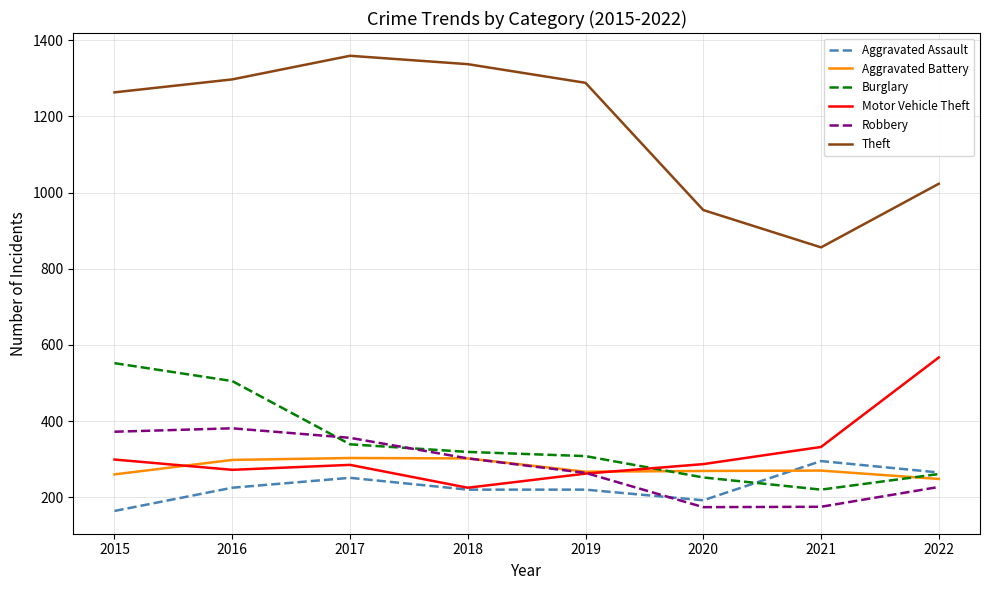

True or false: Theft has a value of 1288 at 2019.

True